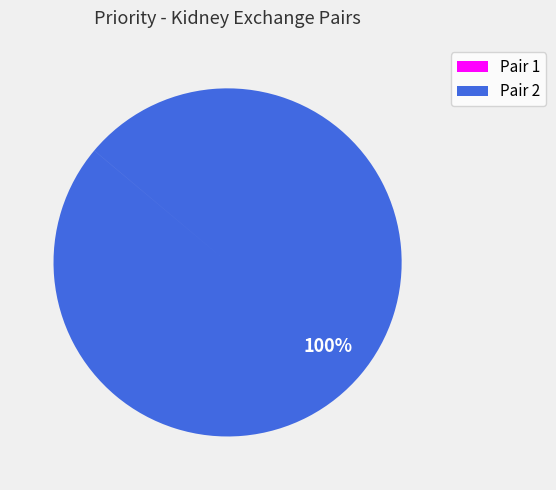

Does Pair 2 represent more than half of the total?

Yes